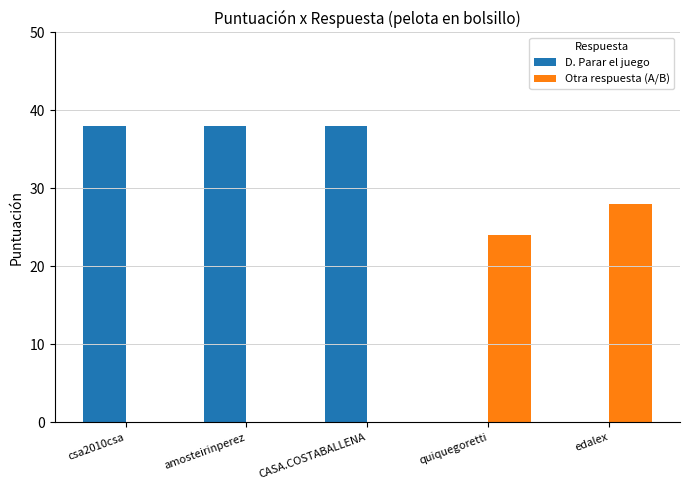

True or false: Otra respuesta (A/B) has a value of 24 at quiquegoretti.

True